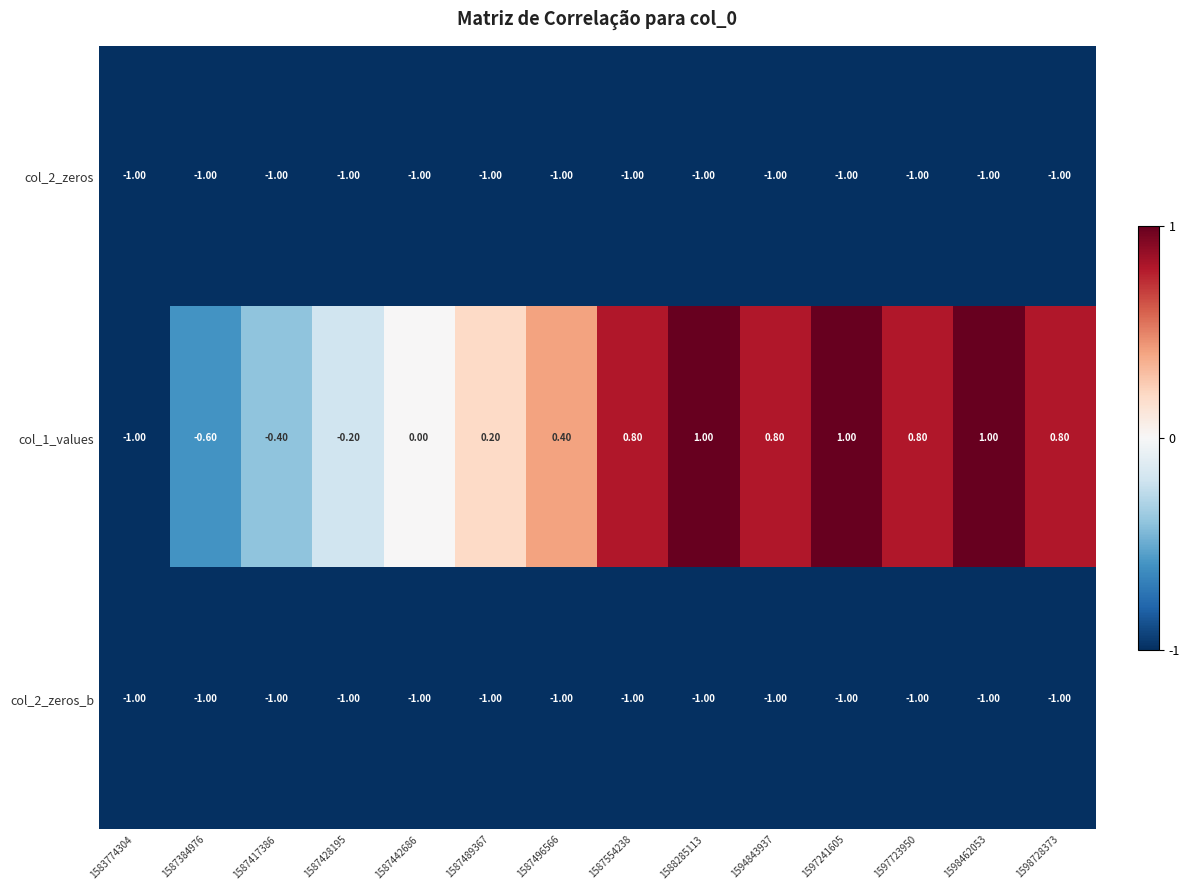

Between 1587554238 and 1588285113, which series saw the biggest shift?

col_1_values